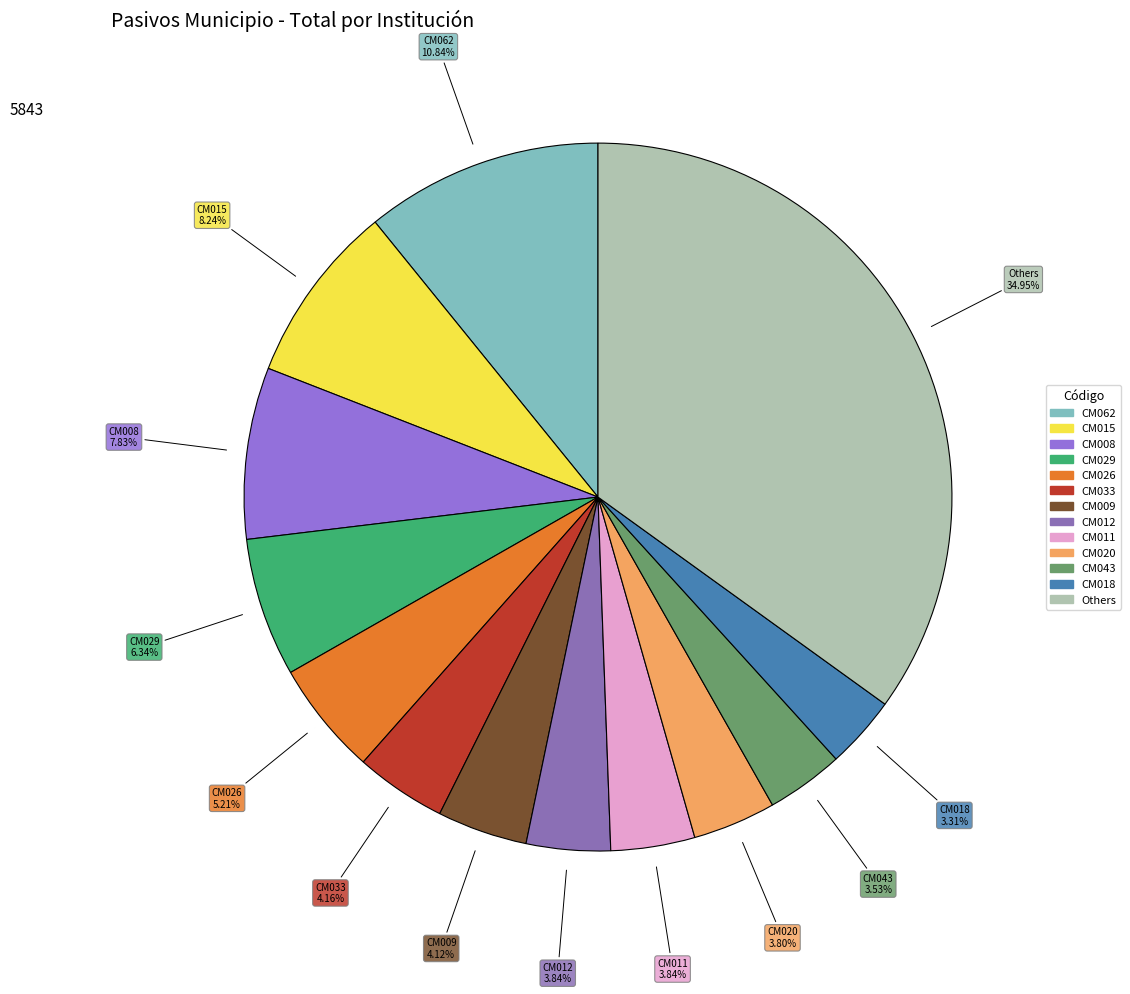

Which category has the biggest portion of the pie?

Others